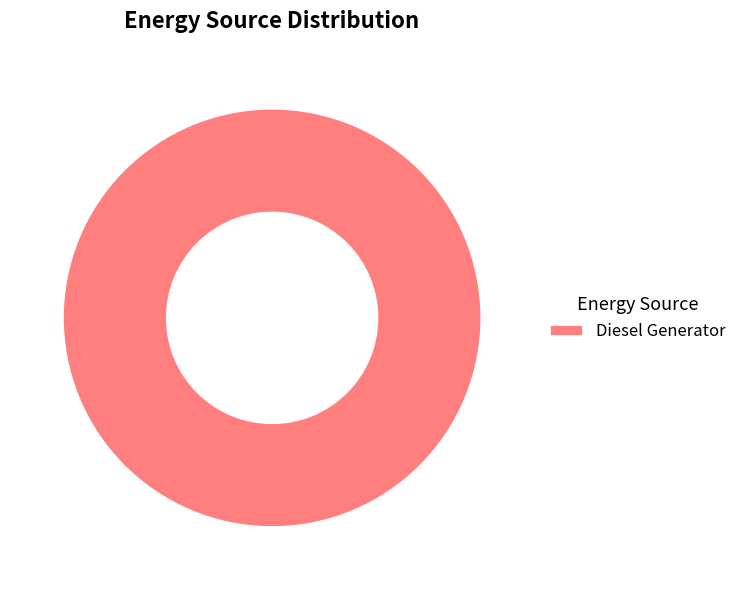

Is it true that Diesel Generator is 90% of the pie?

False